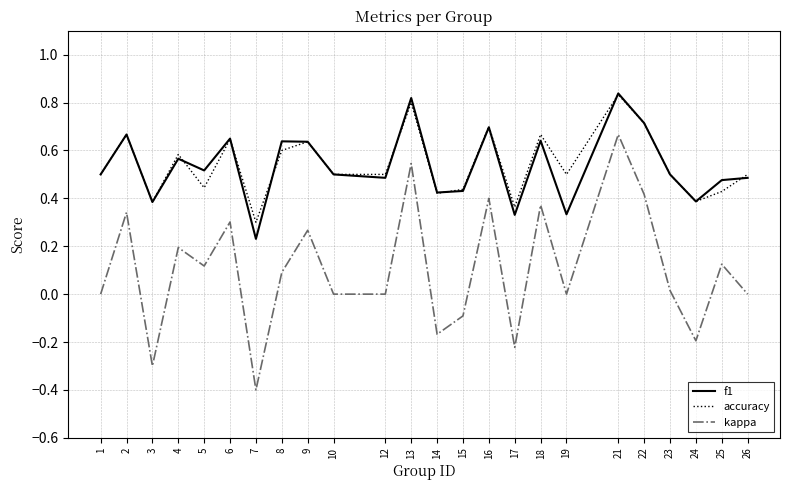

Which category has the highest value across all series?

21